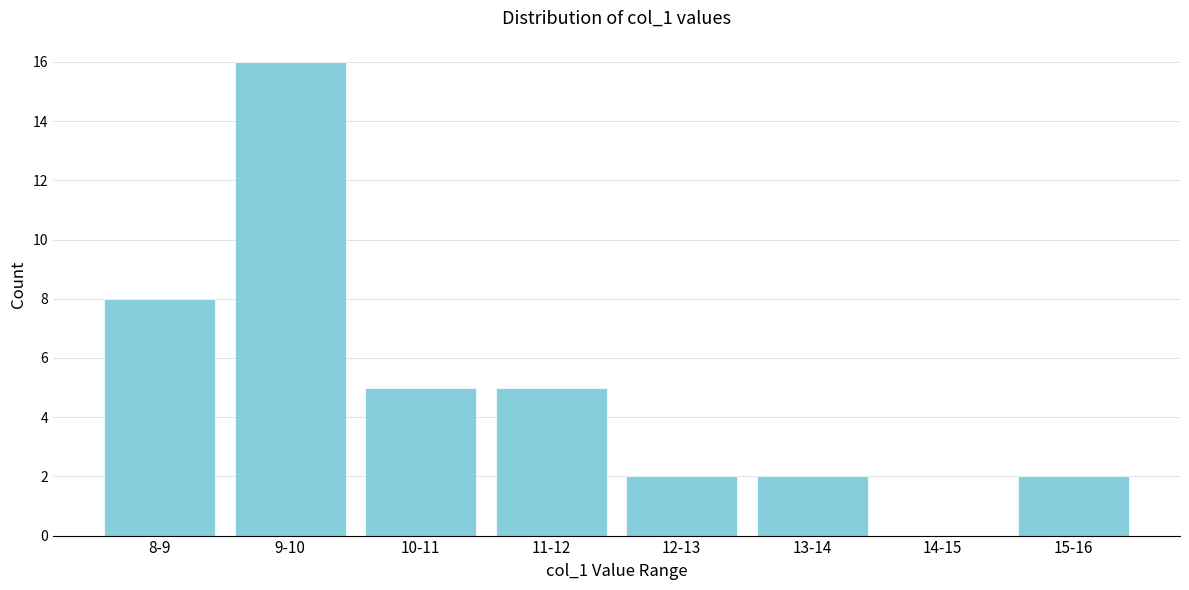

Reading right to left, list all the values displayed in this chart.

15-16=2	14-15=0	13-14=2	12-13=2	11-12=5	10-11=5	9-10=16	8-9=8